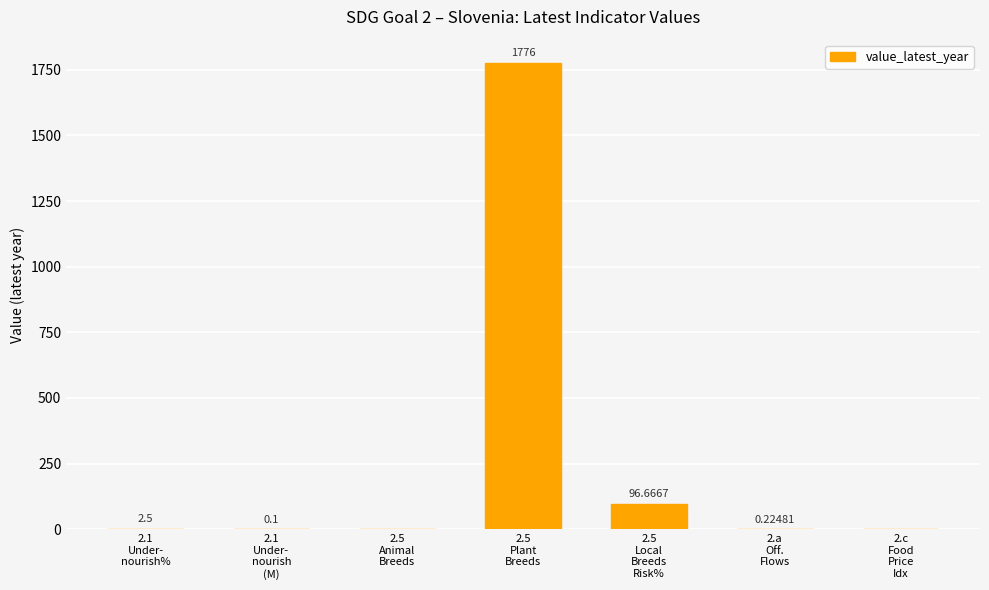

What is the sum of all values?

1875.5